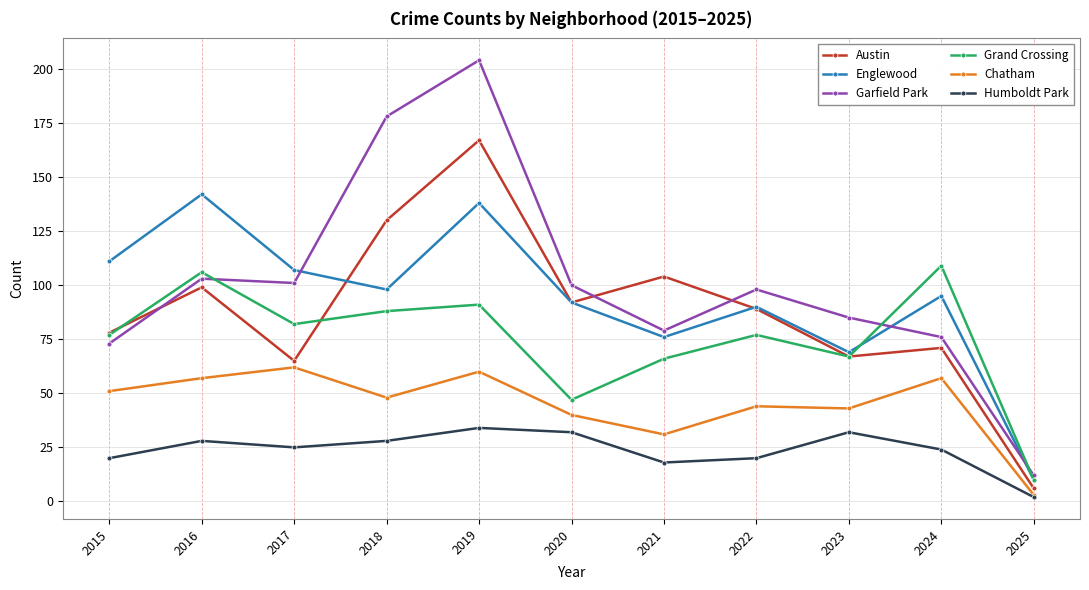

Does the chart have visible grid lines?

Yes